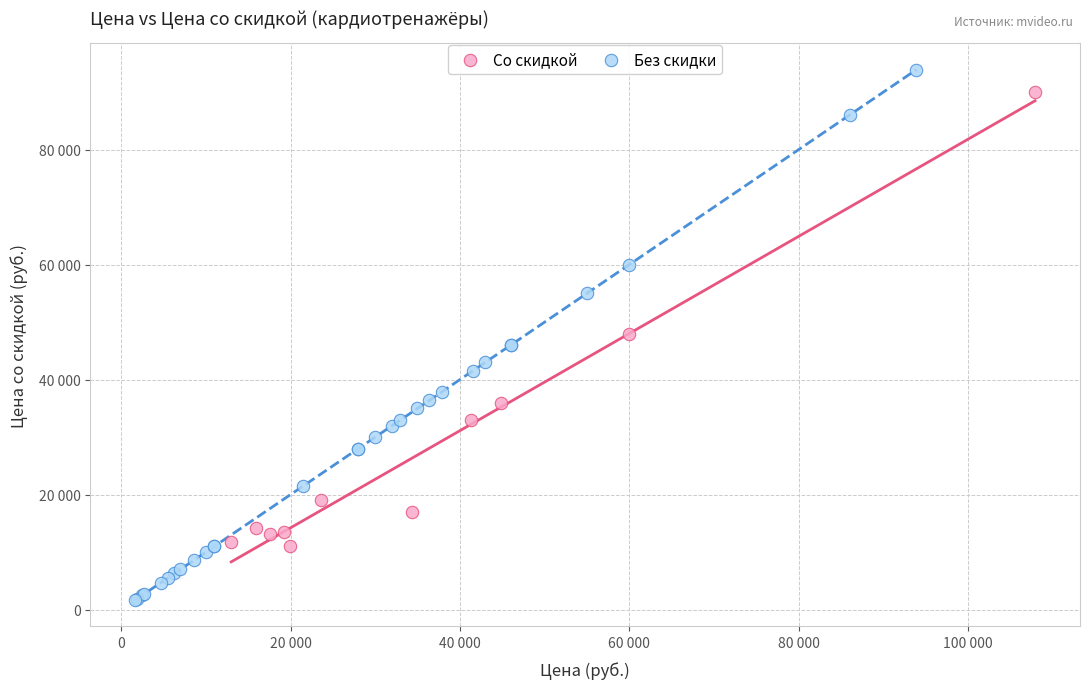

Which series has the widest spread of Y values?

Без скидки